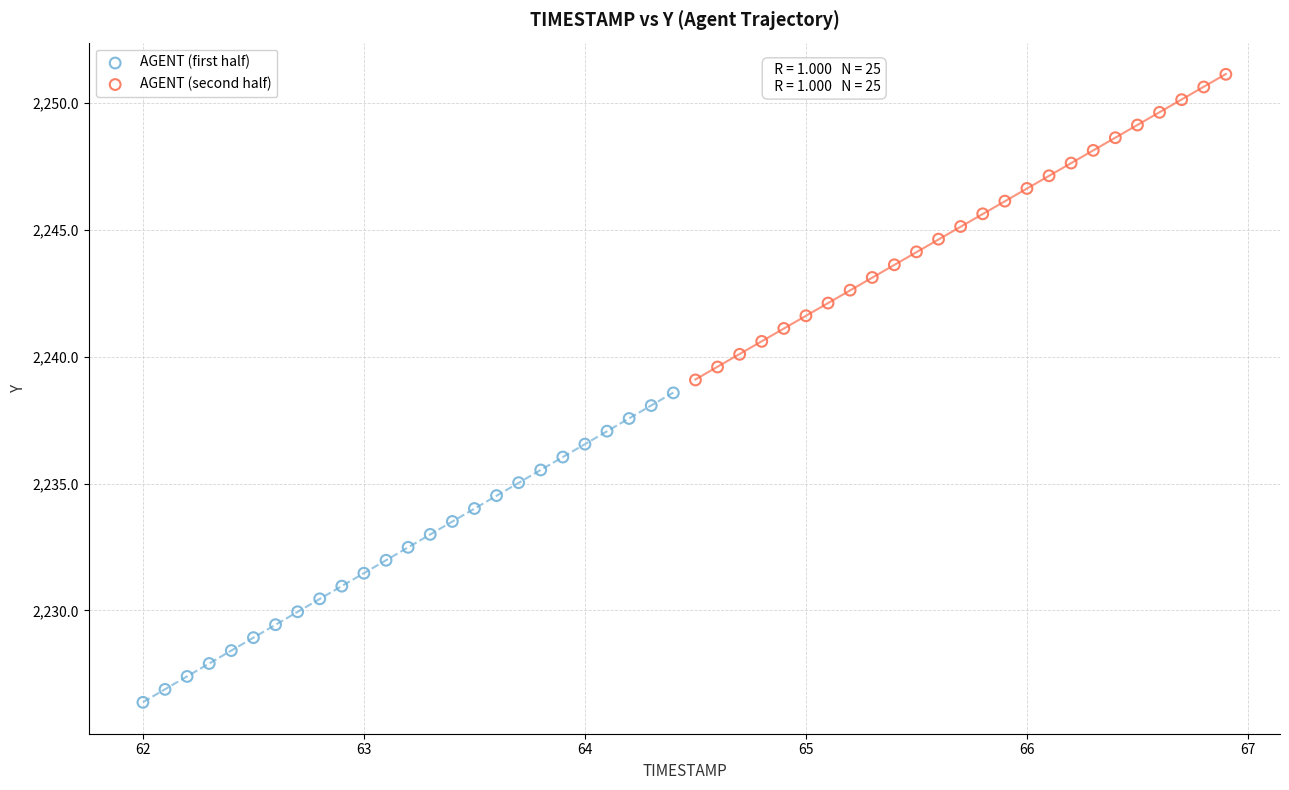

Which series contains the highest Y value?

AGENT (second half)